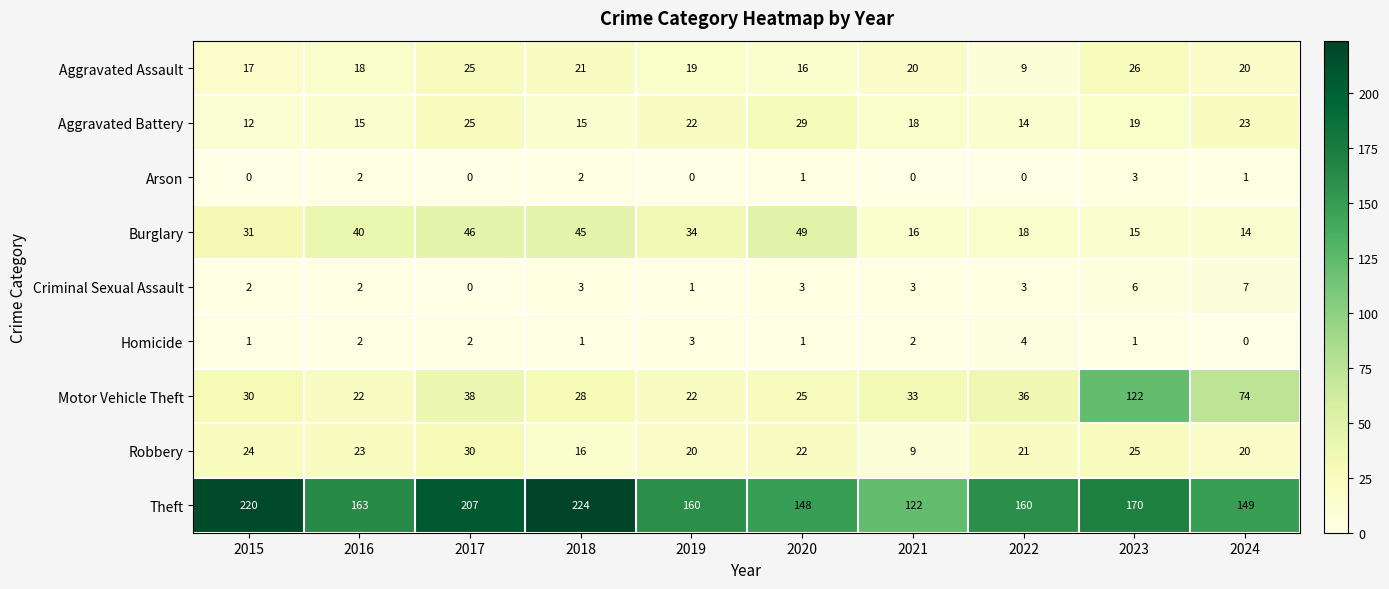

What is the difference between the maximum and minimum values in the Robbery series?

21